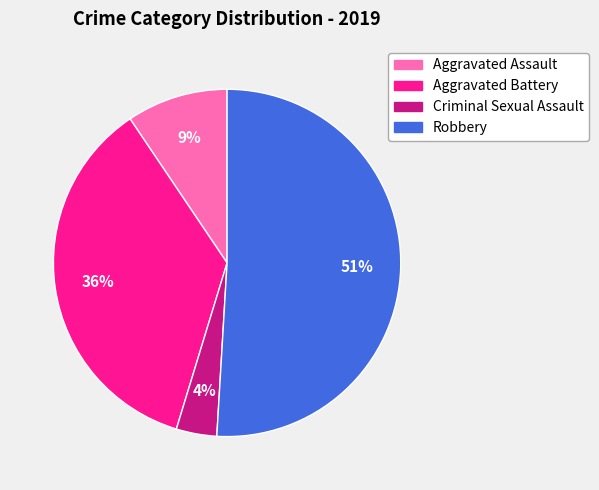

Is there a majority slice in this chart?

Yes